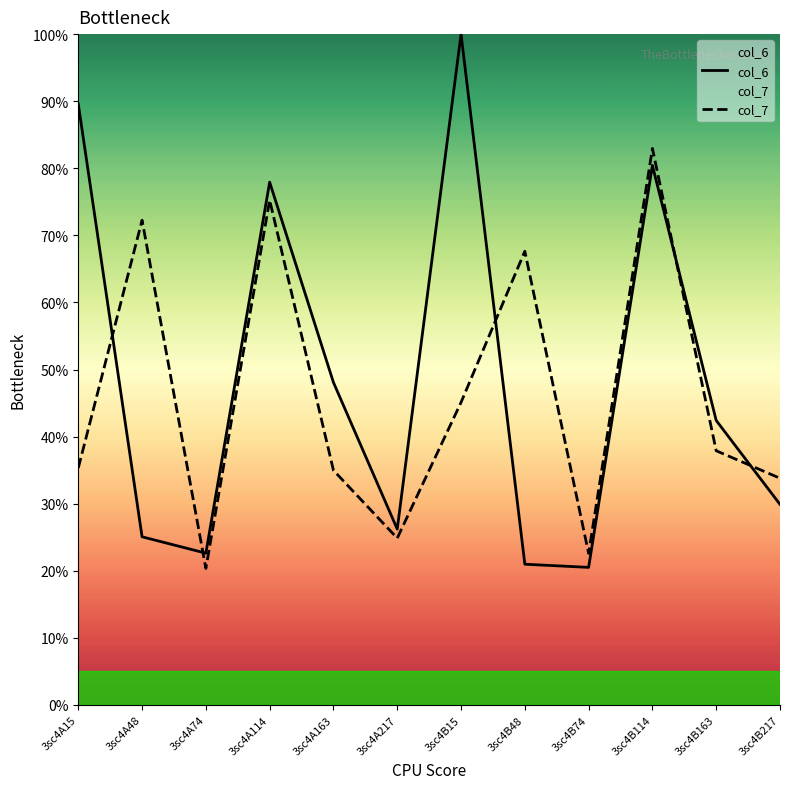

Reading right to left, what are all the values shown in this chart?

col_6: 3sc4B217=29.9	3sc4B163=42.4	3sc4B114=80.4	3sc4B74=20.5	3sc4B48=21.0	3sc4B15=100.0	3sc4A217=26.2	3sc4A163=48.1	3sc4A114=77.9	3sc4A74=22.6	3sc4A48=25.1	3sc4A15=89.6
col_7: 3sc4B217=33.8	3sc4B163=37.9	3sc4B114=83.0	3sc4B74=22.6	3sc4B48=67.6	3sc4B15=45.1	3sc4A217=24.9	3sc4A163=35.0	3sc4A114=75.3	3sc4A74=20.3	3sc4A48=72.3	3sc4A15=35.3